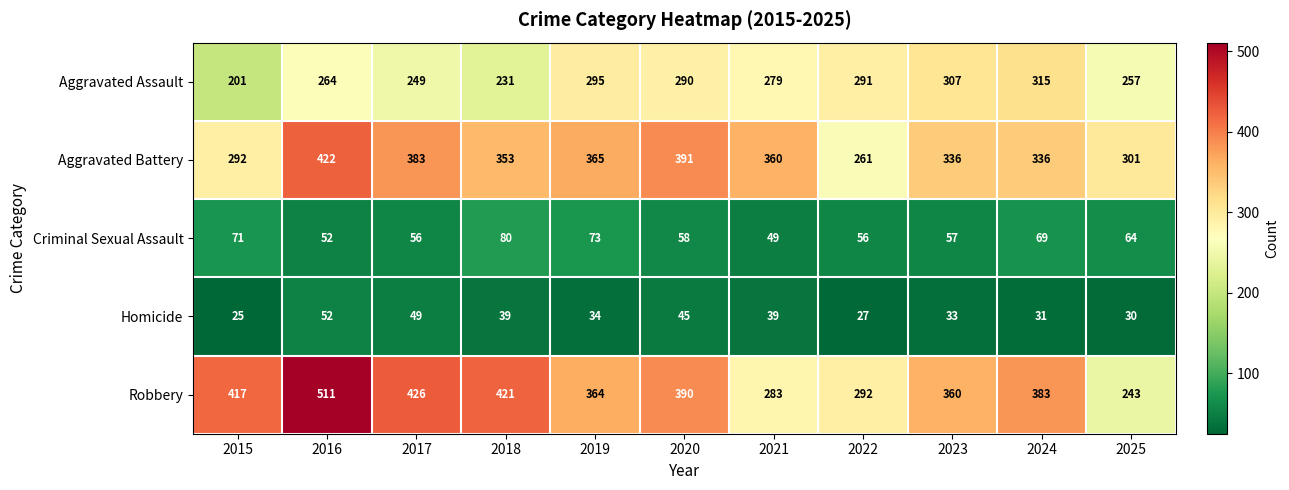

The Aggravated Assault series shows 459 at 2024. True or false?

False